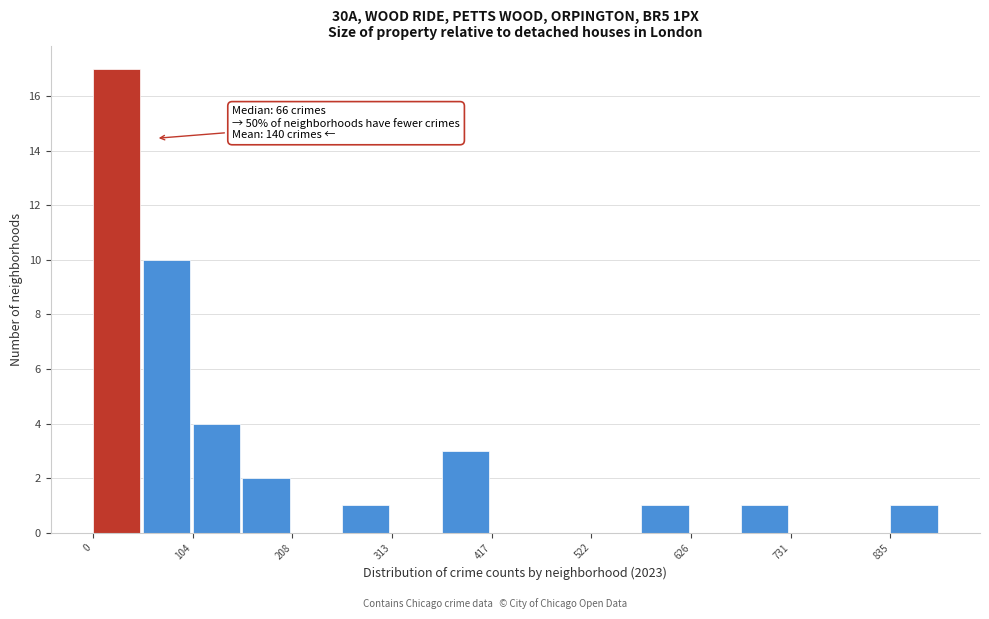

Around what value on the x-axis is the tallest bar? Give the approximate position of its centre, as read against the axis.

20